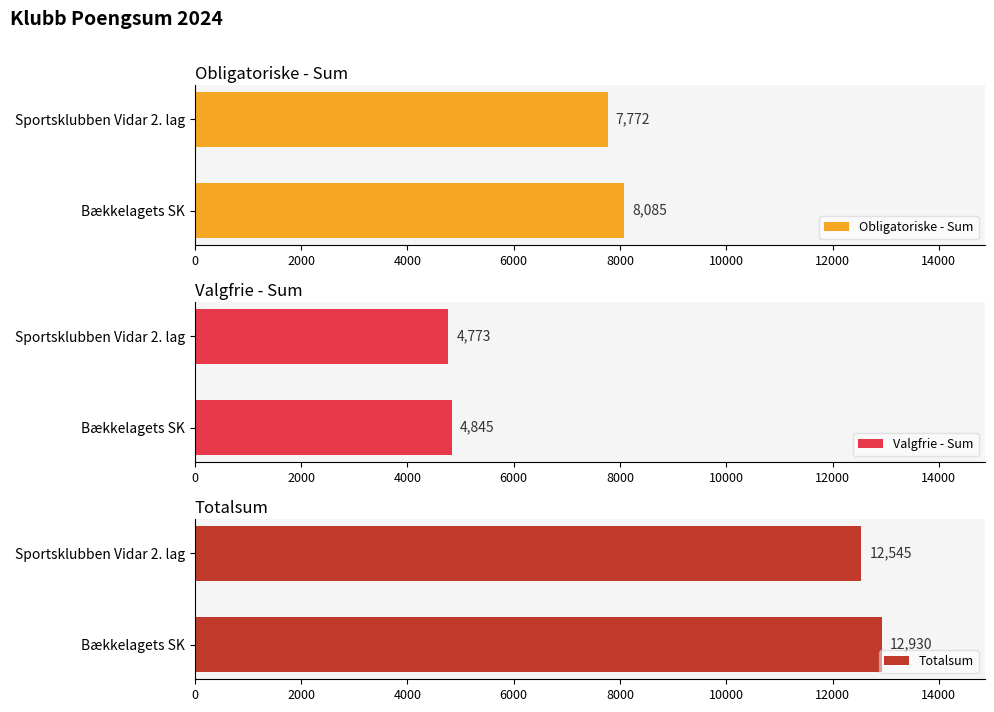

How many data points does each series have?

2